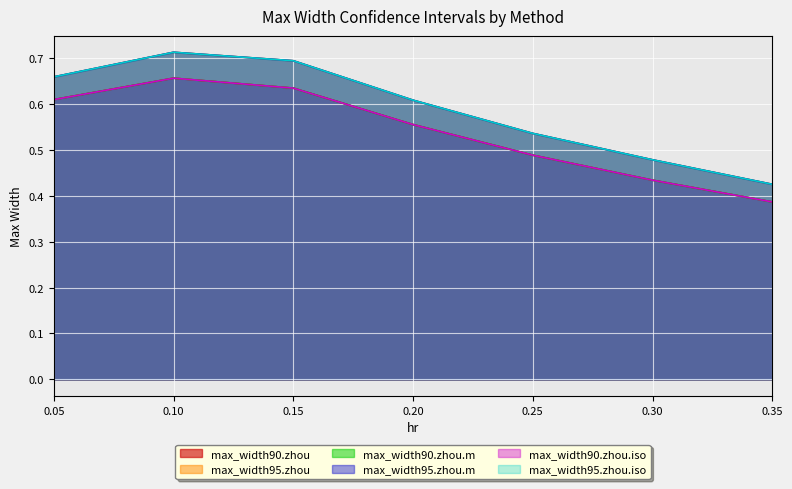

How many lines are shown in the chart?

6